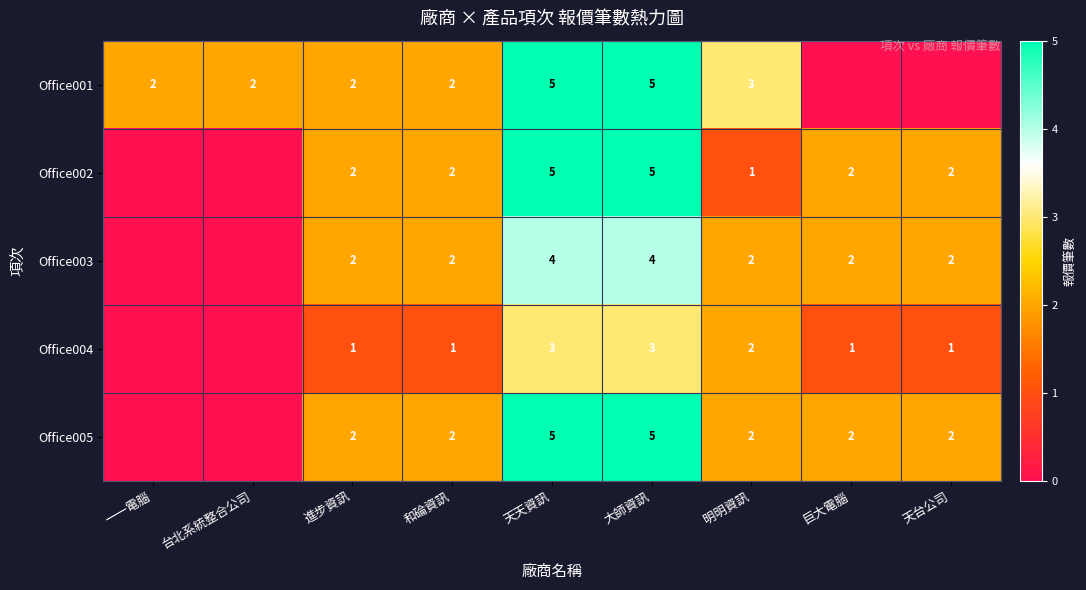

Is it true that Office002 equals 0 at 明明資訊?

False